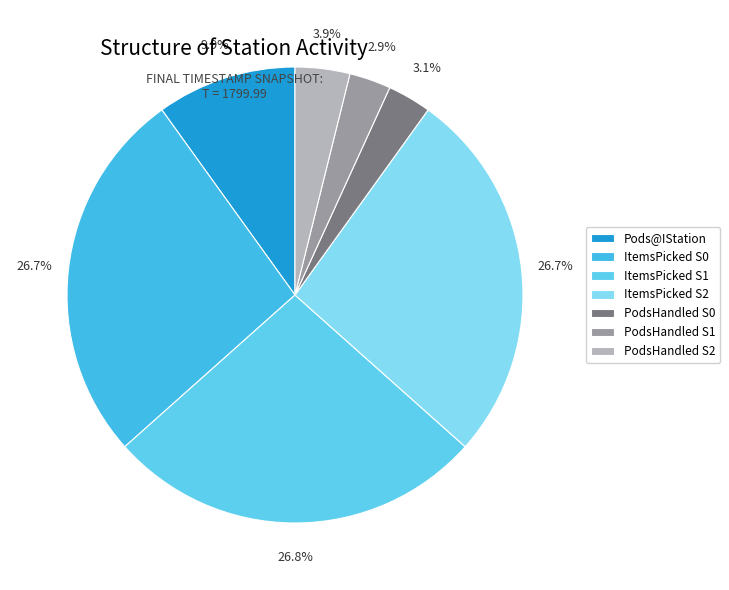

How many segments does this pie chart have?

7